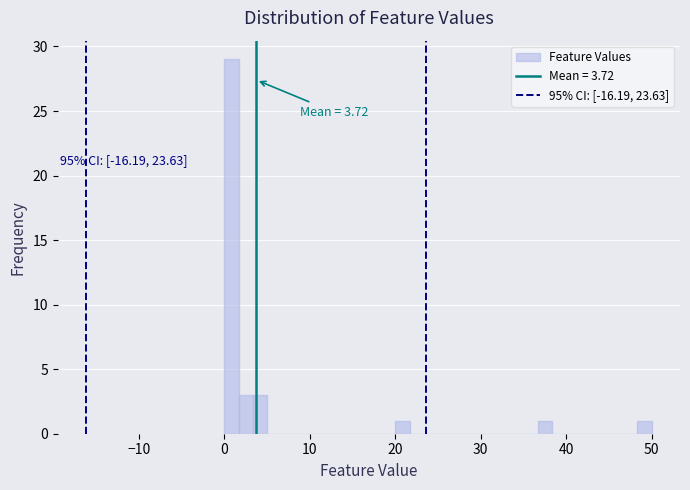

Read against the x-axis, roughly where is the centre of the tallest bar?

1